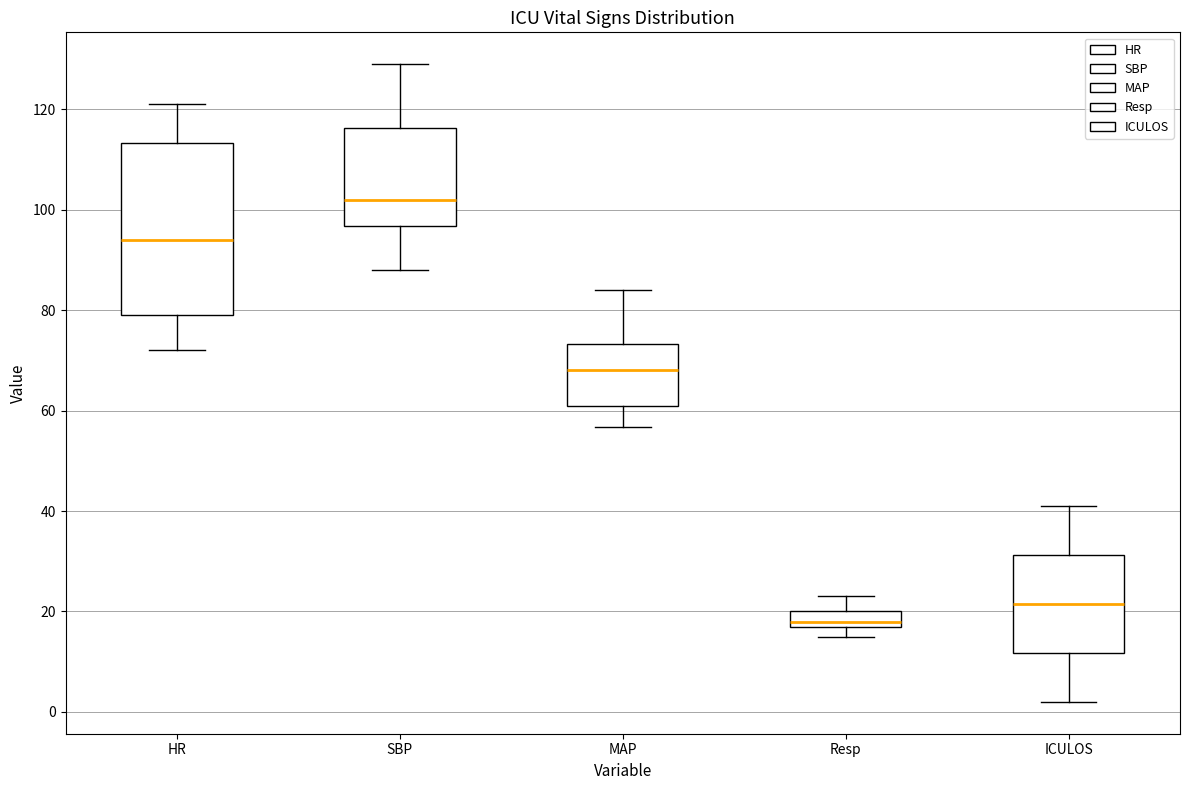

Which box has the lowest median line?

Resp